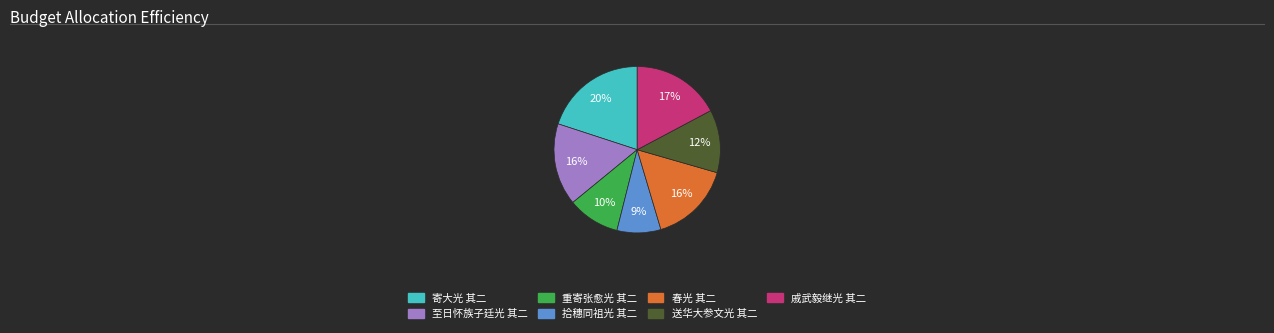

The 至日怀族子廷光 其二 slice represents 30% of the pie. True or false?

False